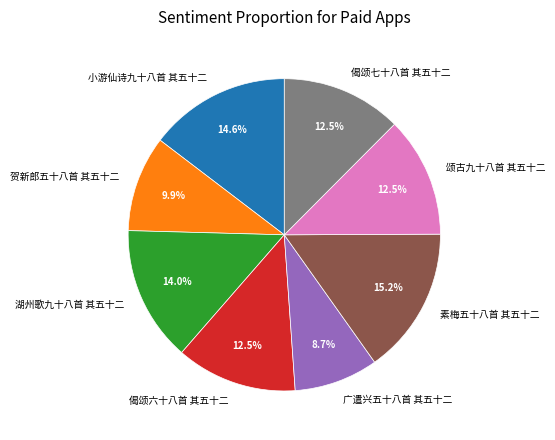

Between 小游仙诗九十八首 其五十二 and 广遣兴五十八首 其五十二, which is larger?

小游仙诗九十八首 其五十二